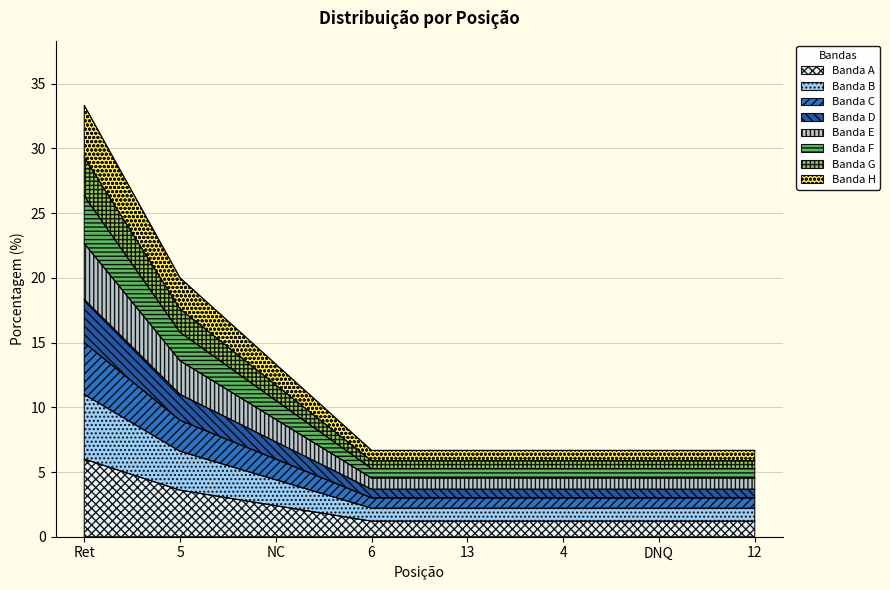

Approximately how many times larger is the value at 4 compared to NC?

0.5